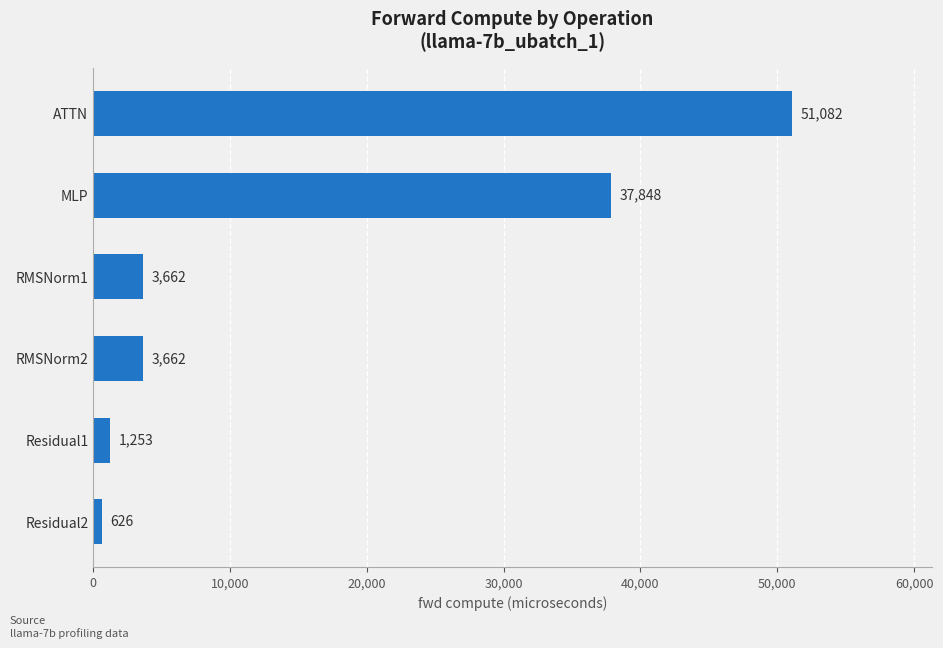

Are the bars horizontal?

Yes